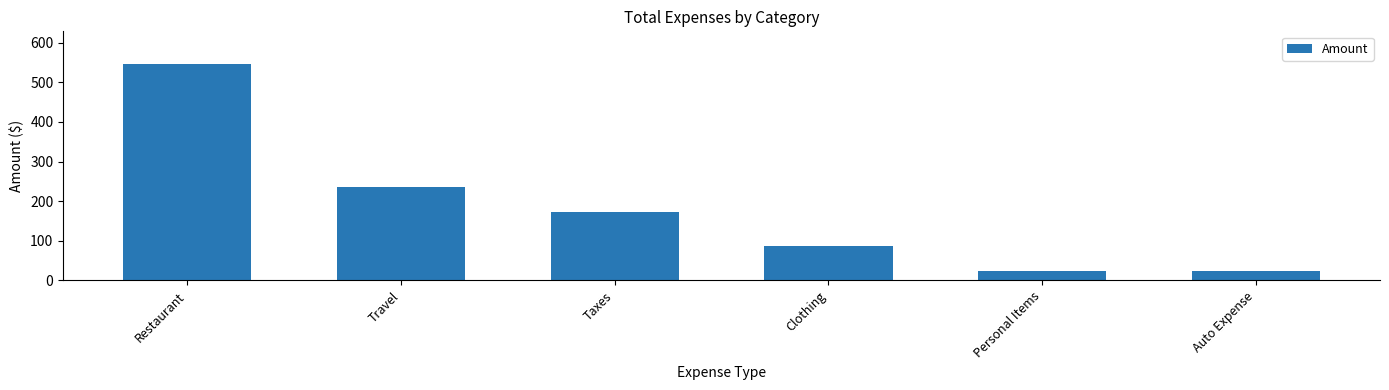

What is the difference between the values at Restaurant and Clothing?

459.8